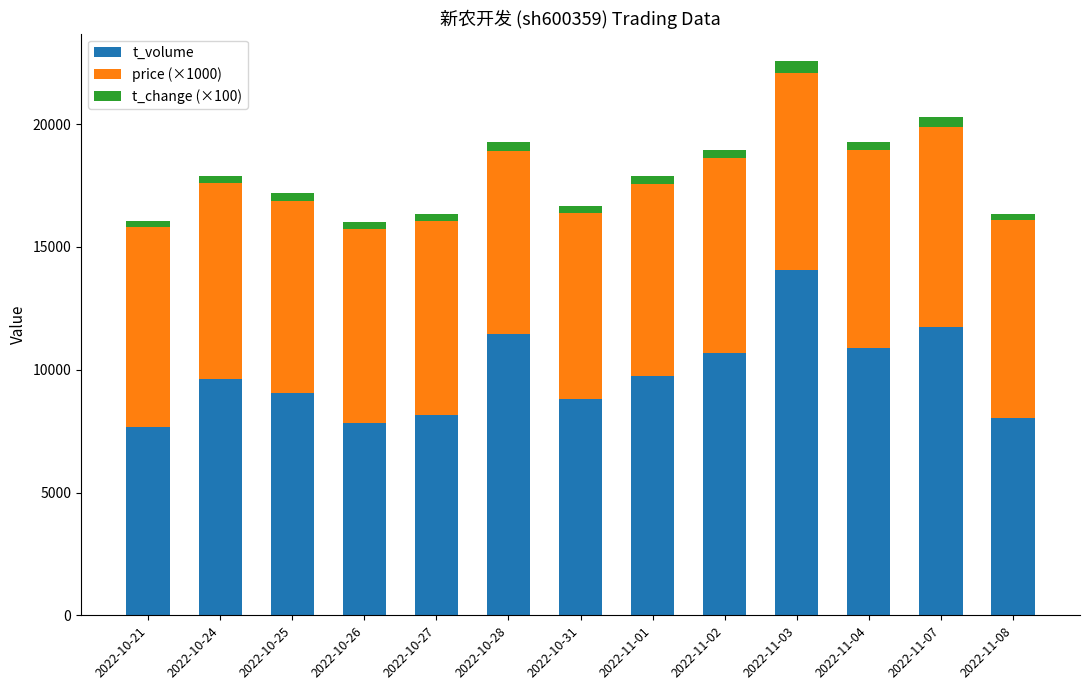

Are the bars grouped side by side (vs. stacked)?

No